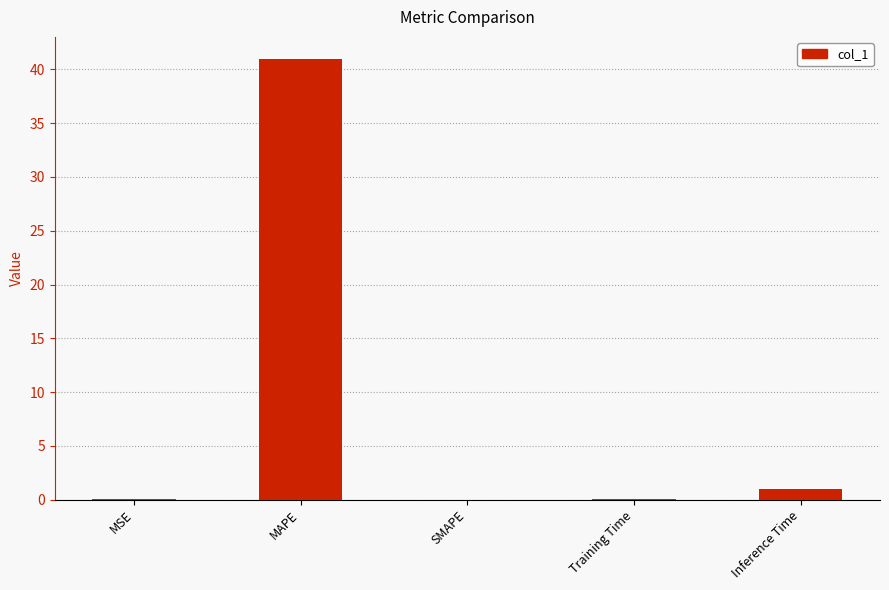

Are the bars horizontal?

No